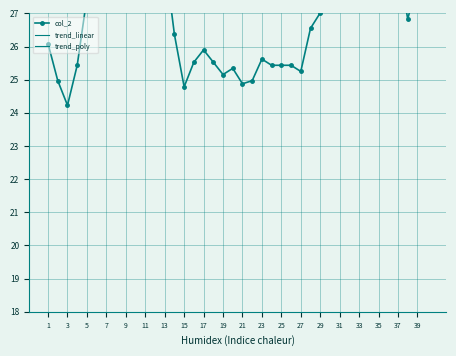

What is the maximum value for trend_linear?

32.7